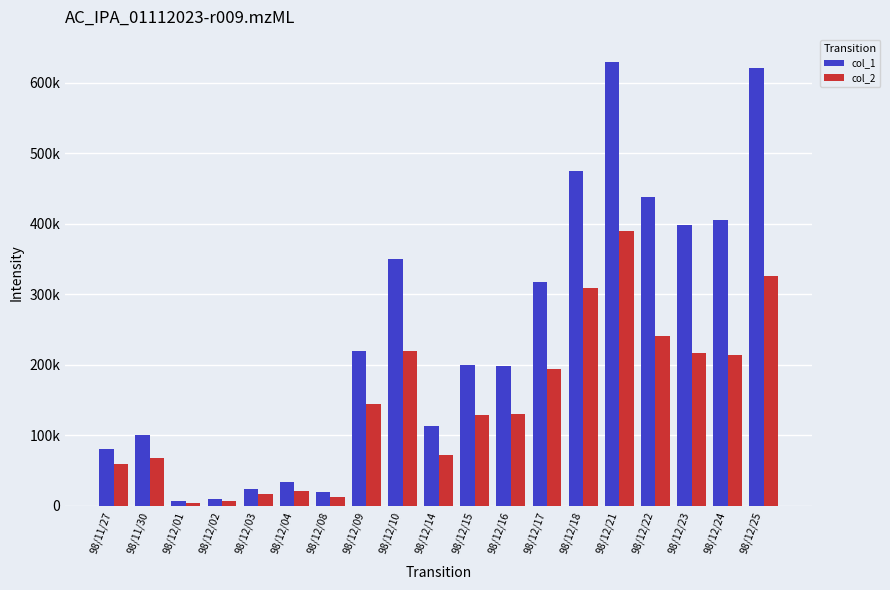

Reading left to right, list all the values displayed in this chart.

col_1: 80000	100000	7000	10000	24000	33000	20000	220000	350000	113000	199000	198000	317000	475000	630000	438000	398000	406000	621000
col_2: 59100	67900	4340	6700	15980	21480	12800	143830	219400	72320	128360	130180	193960	308960	389610	241340	216800	213600	326610